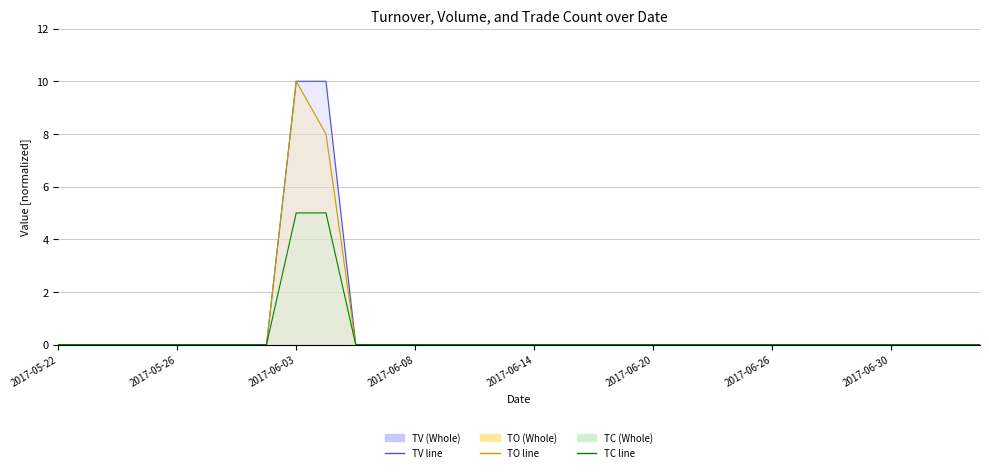

Count the number of categories in the chart.

32